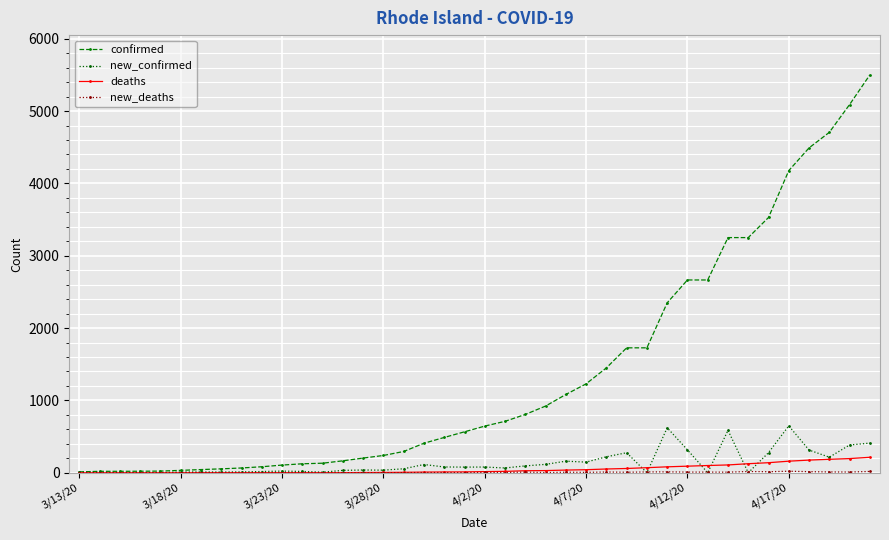

Which series has the widest spread of values?

confirmed